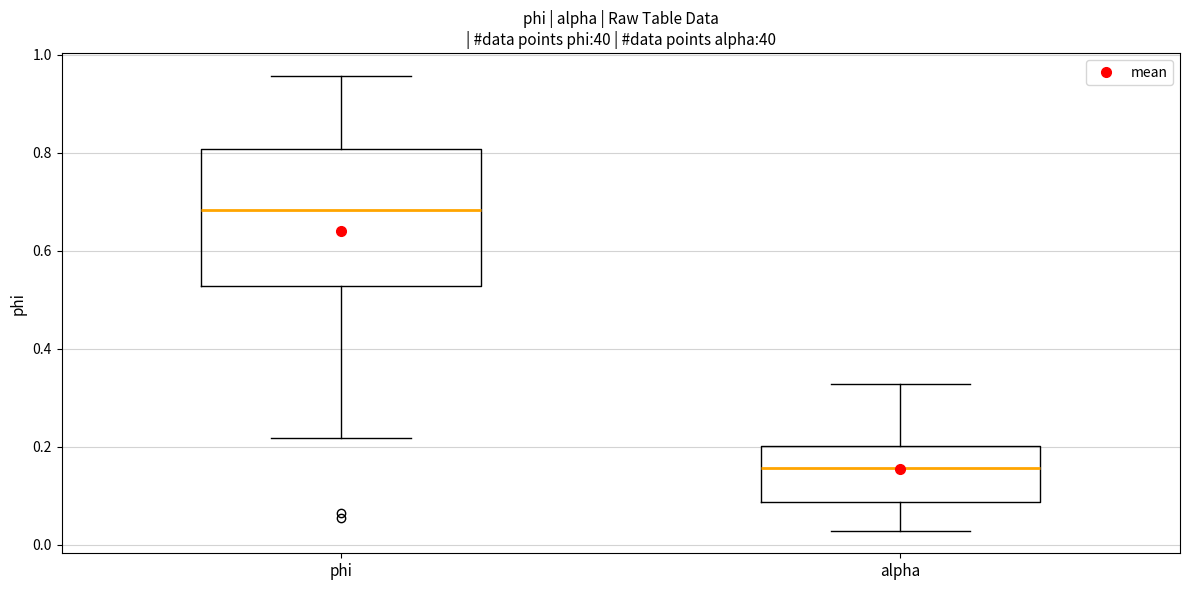

Reading left to right, read every box against the y-axis: the position of its median line, the range the box covers, and the ends of its whiskers. The values are not printed on the chart, so give them approximately, as read against the axis.

phi: median 0.68, box 0.52 to 0.80, whiskers 0.22 to 0.96
alpha: median 0.16, box 0.08 to 0.20, whiskers 0.02 to 0.32